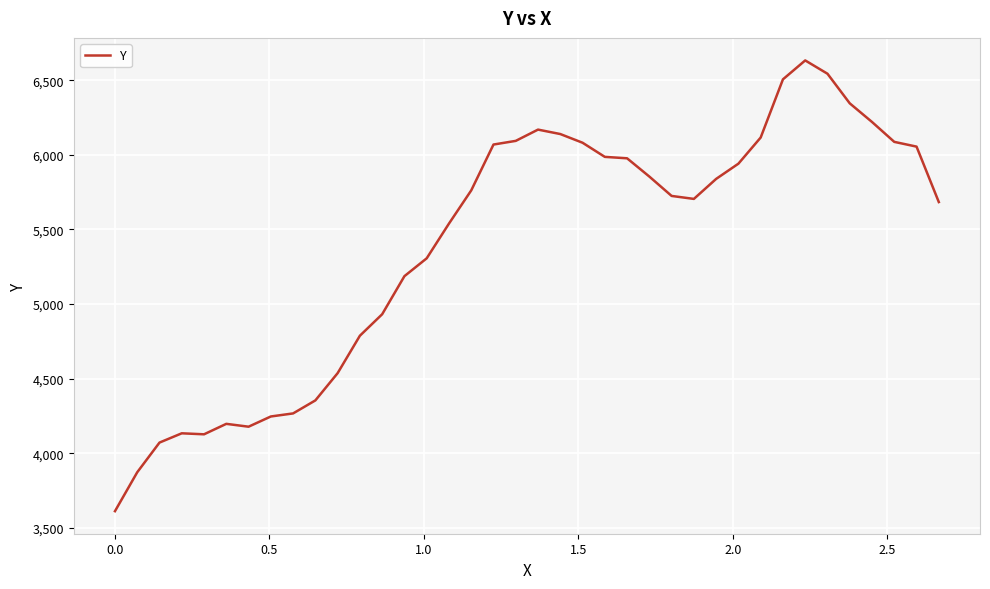

What is the minimum value shown in the chart?

3613.0